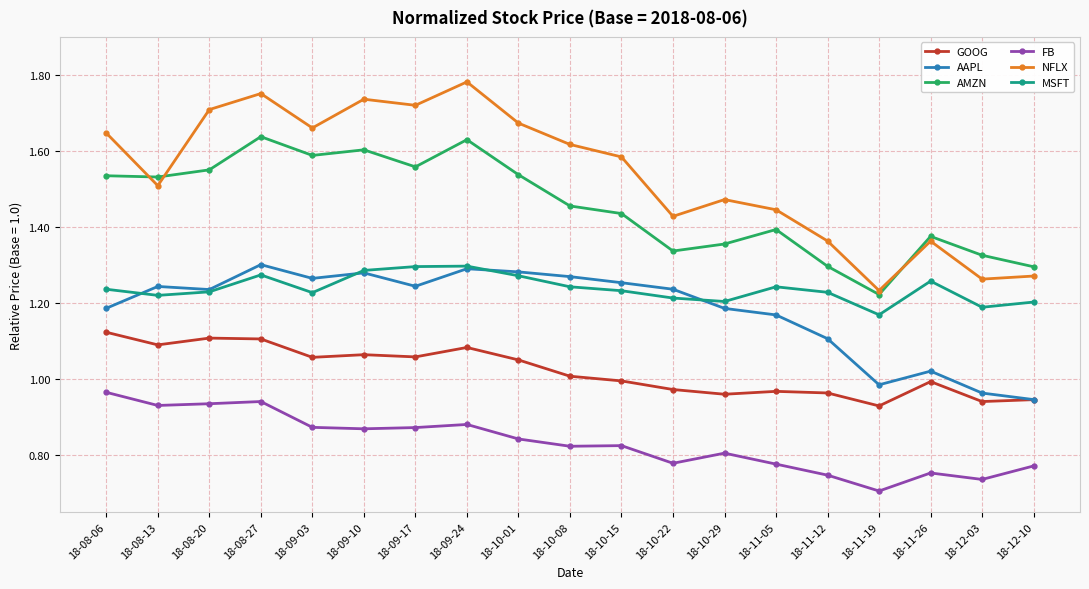

Which label corresponds to the smallest value in the chart?

18-11-19